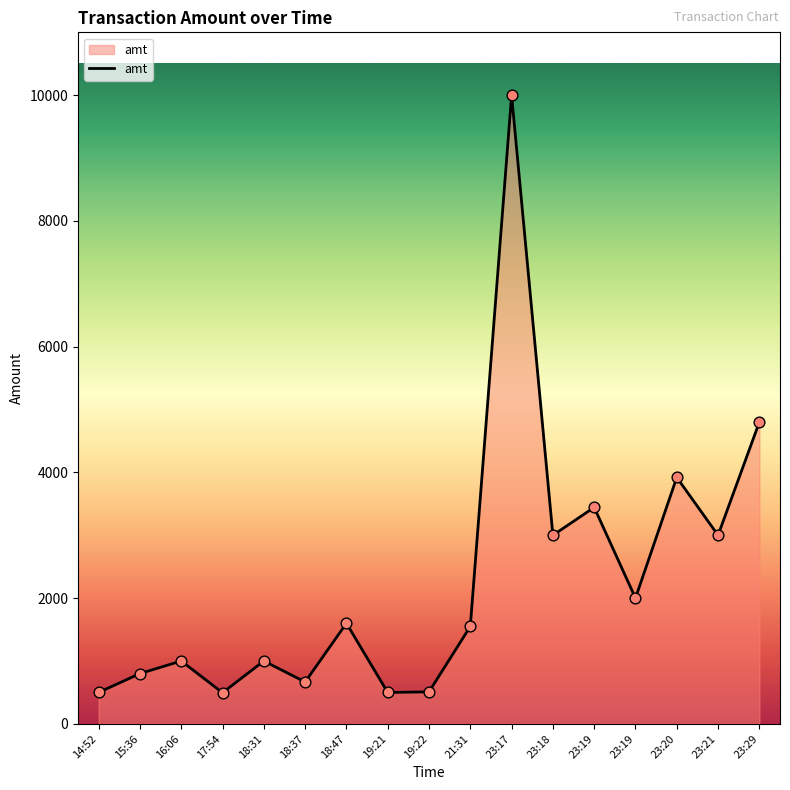

What is the ratio of the value at 23:19 to the value at 18:31?

2.0